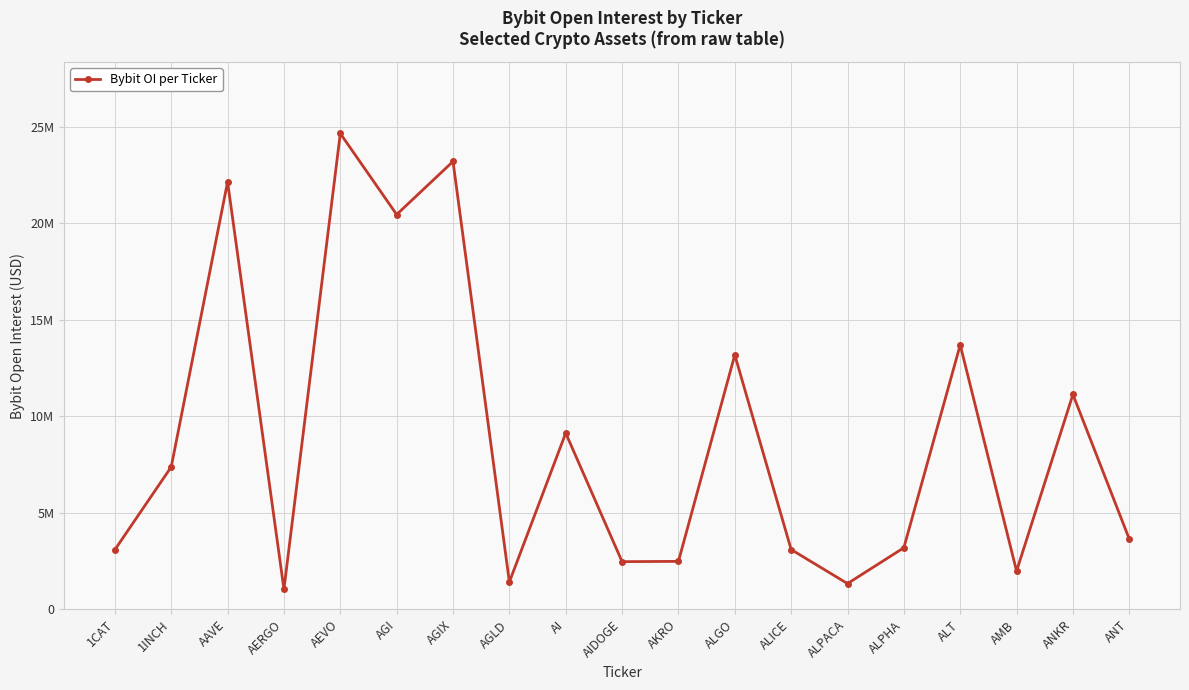

The value at AI is 9127869. True or false?

True